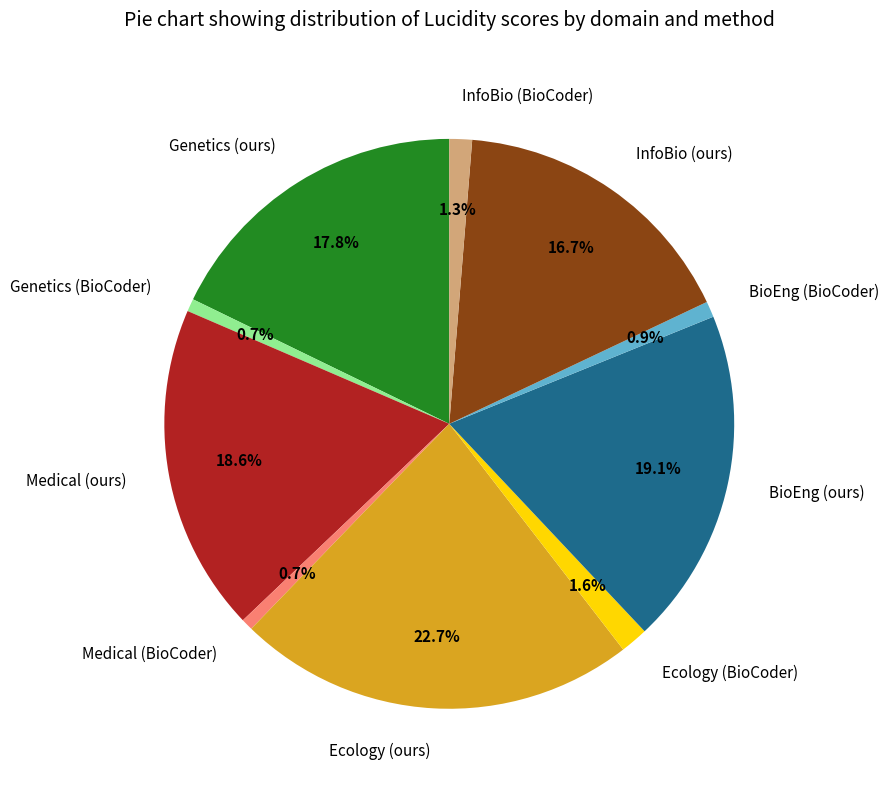

Is BioEng (ours) the majority of the pie?

No